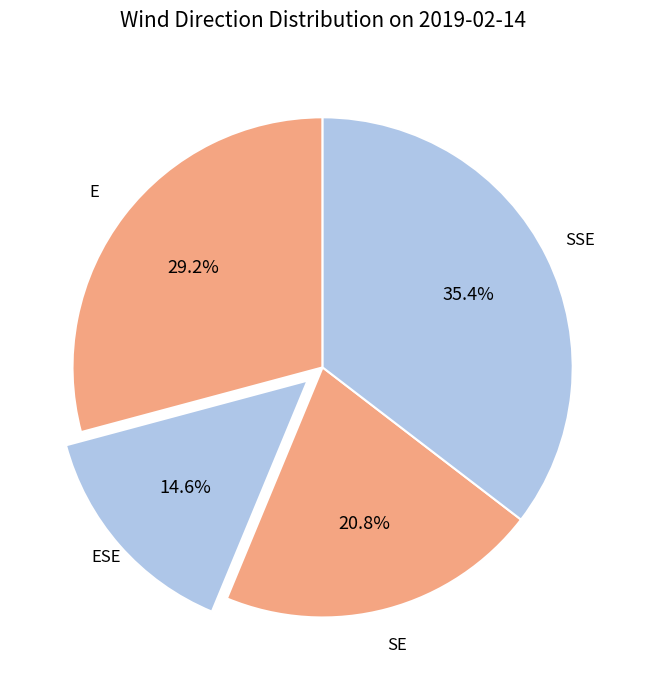

To the nearest percent, what portion does SSE represent?

35%